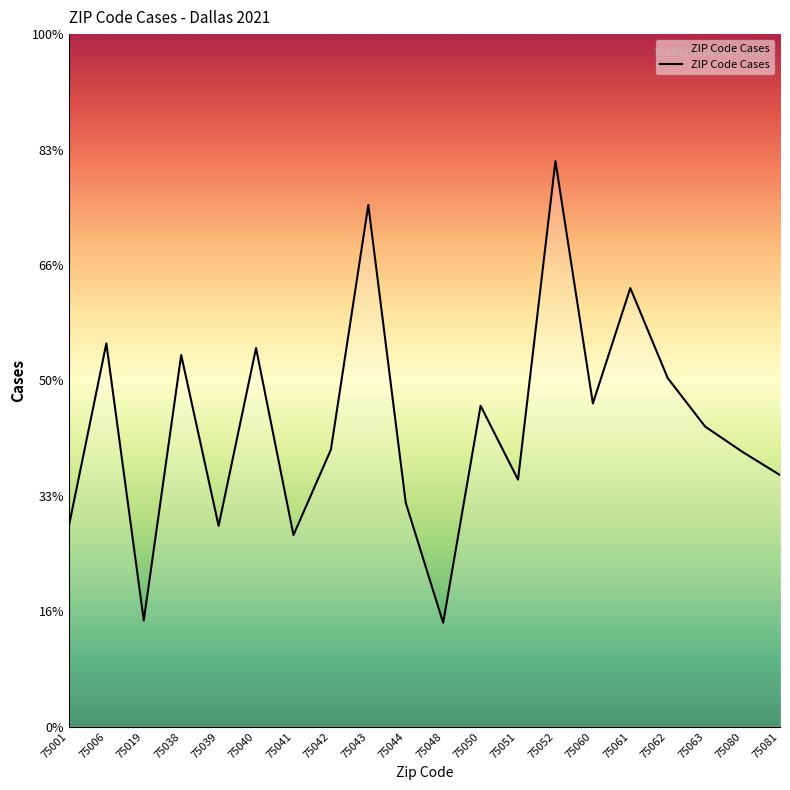

Reading left to right, what are all the values shown in this chart?

87	166	46	161	87	164	83	120	226	97	45	139	107	245	140	190	151	130	119	109